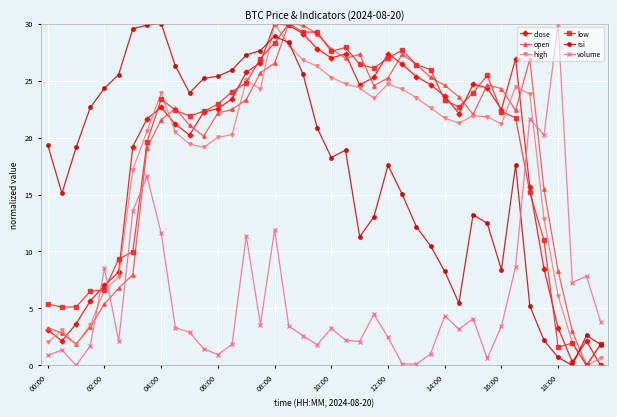

True or false: low has more than 2 points higher than both neighbors.

True